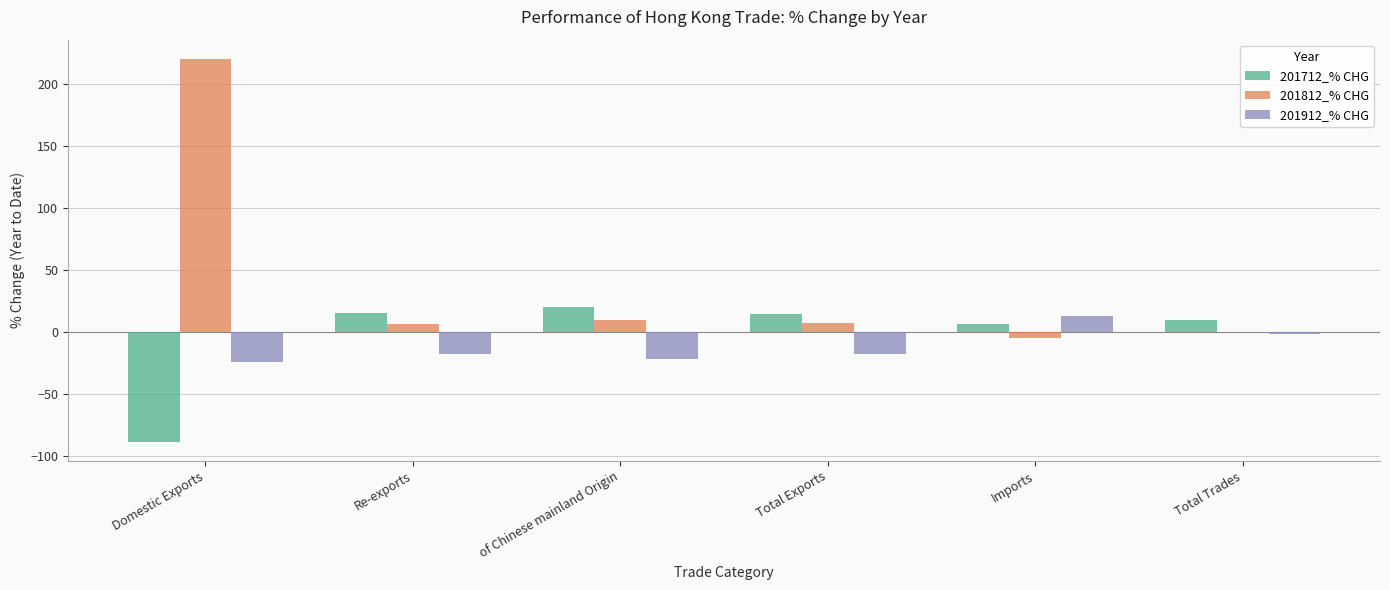

How many values in the 201912_% CHG series exceed -17?

2